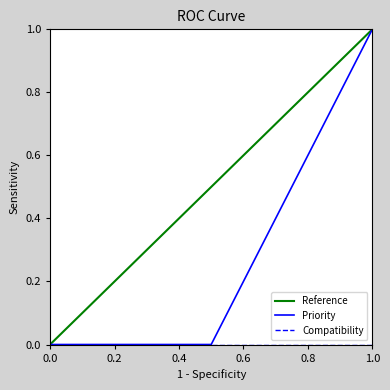

Which category has the highest value in the Priority series?

1.0